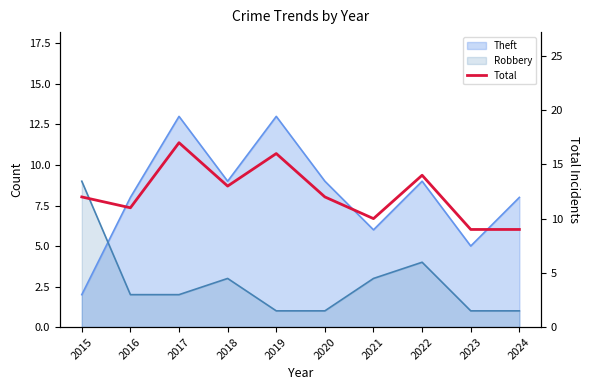

The value at 2022 is 23. True or false?

False